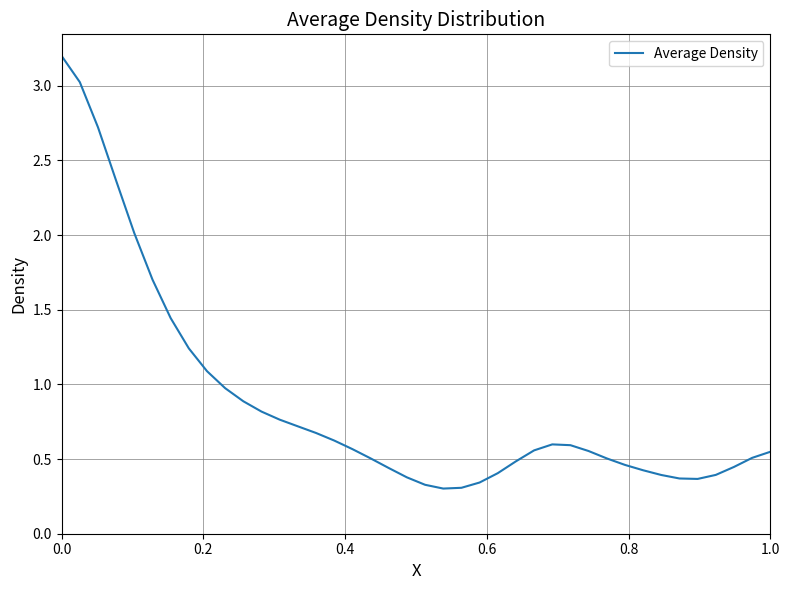

What is the greatest value displayed?

3.2